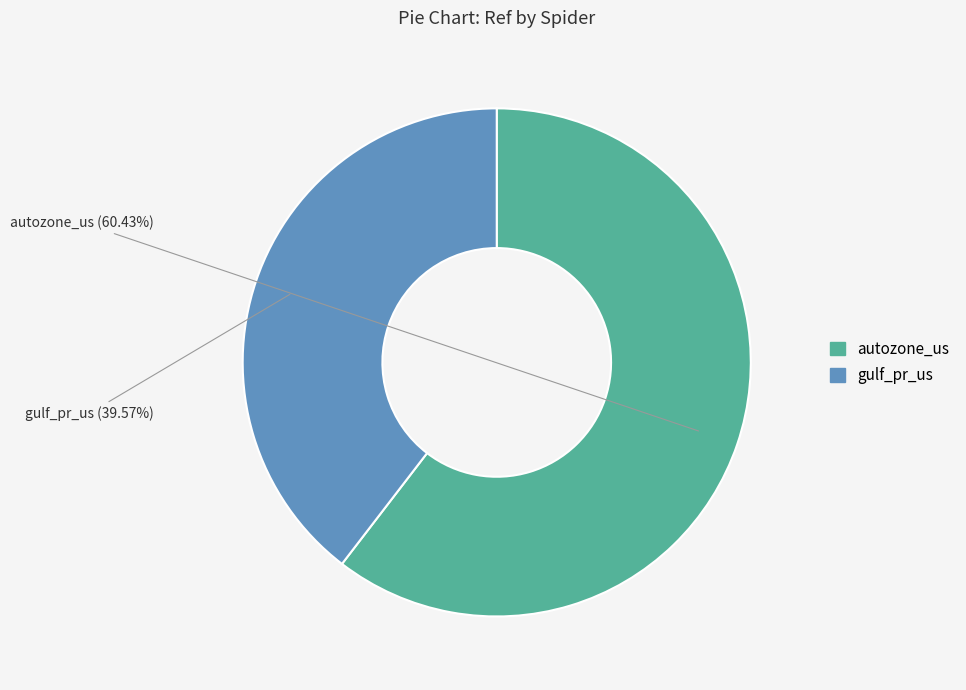

Rank the categories by value from lowest to highest.

gulf_pr_us, autozone_us